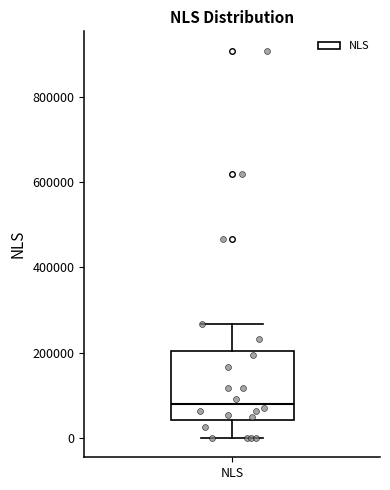

Transcribe this box plot: give where the median line is, the range the box spans, and where the two whiskers end, as read against the y-axis. The values are not printed on the chart, so give them approximately, as read against the axis.

median 80000, box 40000 to 200000, whiskers 0 to 260000